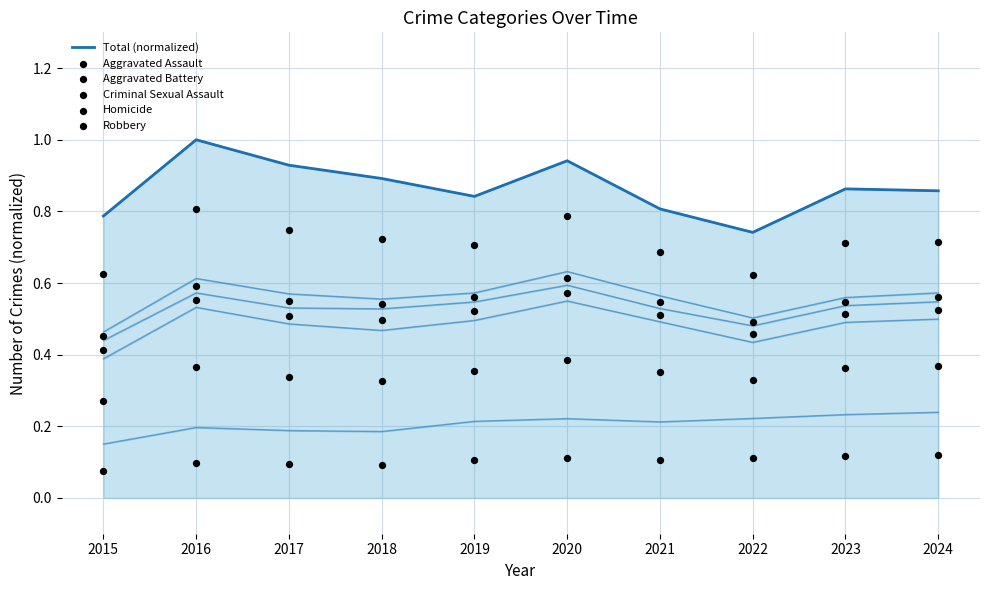

Which series has the largest total across all categories?

Total (normalized)